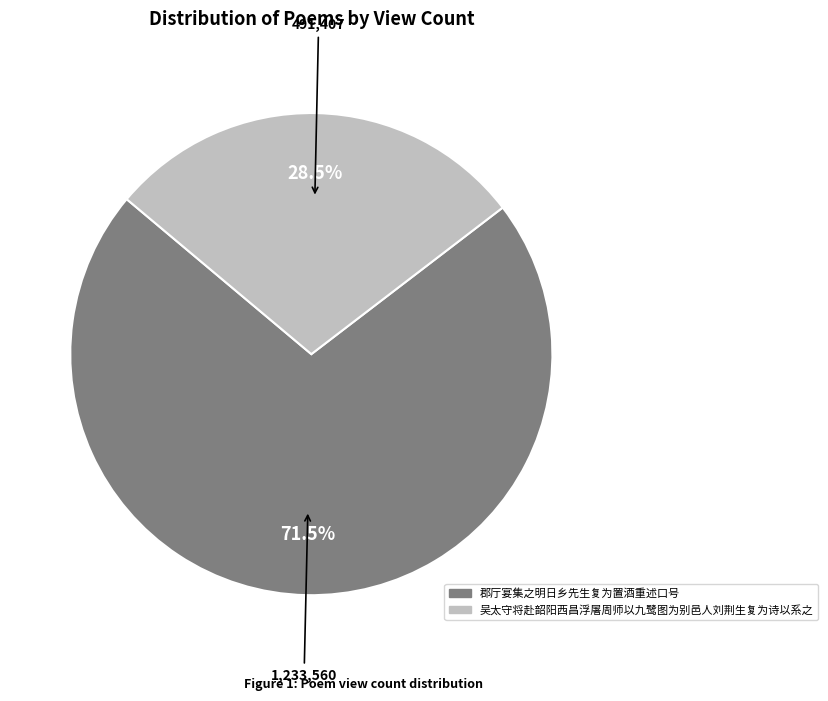

What is the total percentage of 吴太守将赴韶阳西昌浮屠周师以九鹭图为别邑人刘荆生复为诗以系之 and 郡厅宴集之明日乡先生复为置酒重述口号?

100.0%